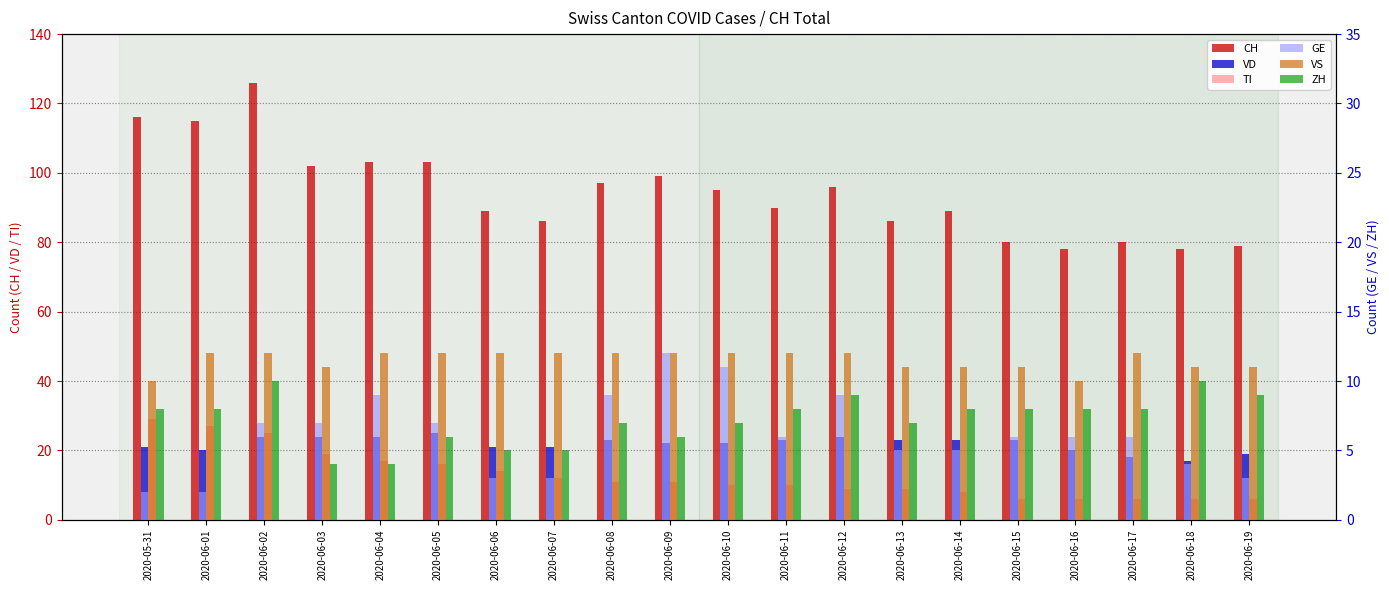

The value of CH at 2020-06-10 is 95. True or false?

True